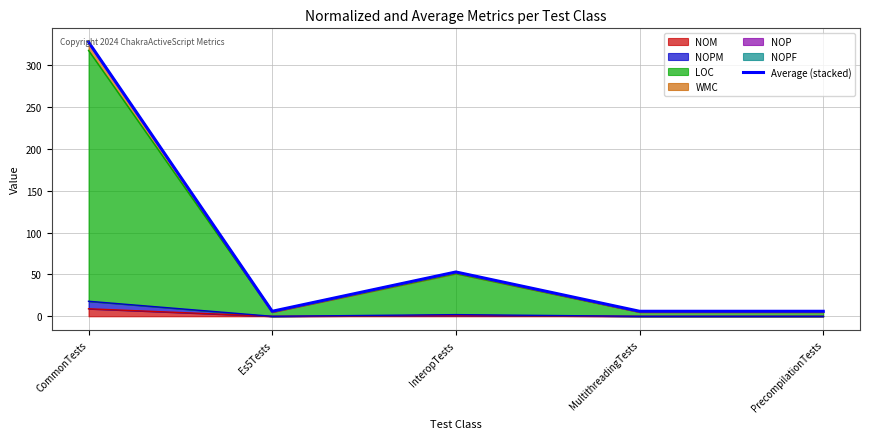

What is the label of the 5th point from the left?

PrecompilationTests